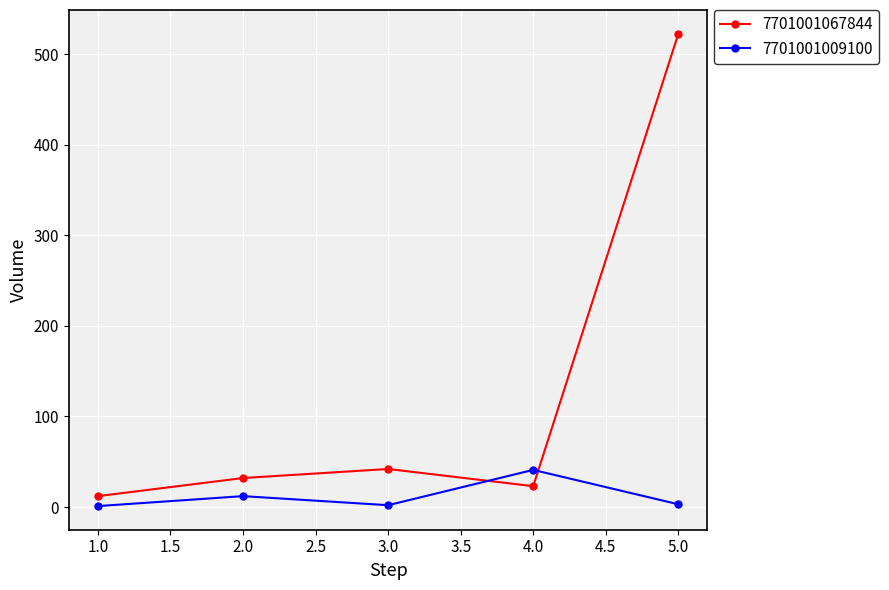

List the series in order of their peak value, lowest first.

7701001009100, 7701001067844